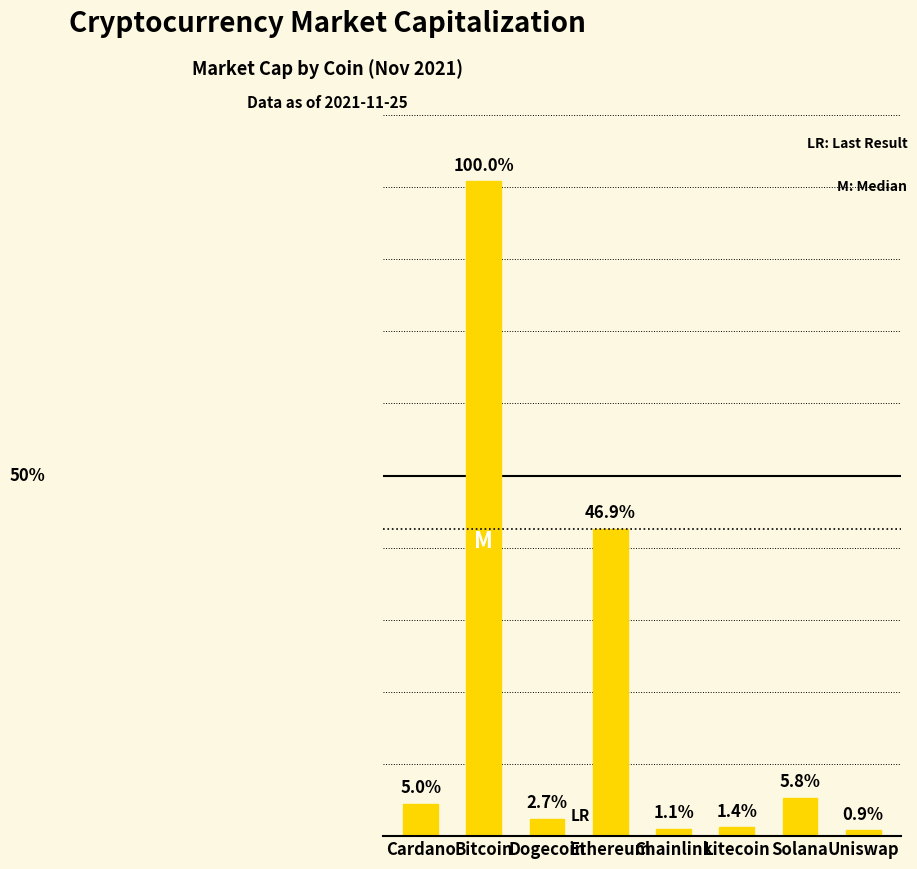

Does the chart contain any negative values?

No